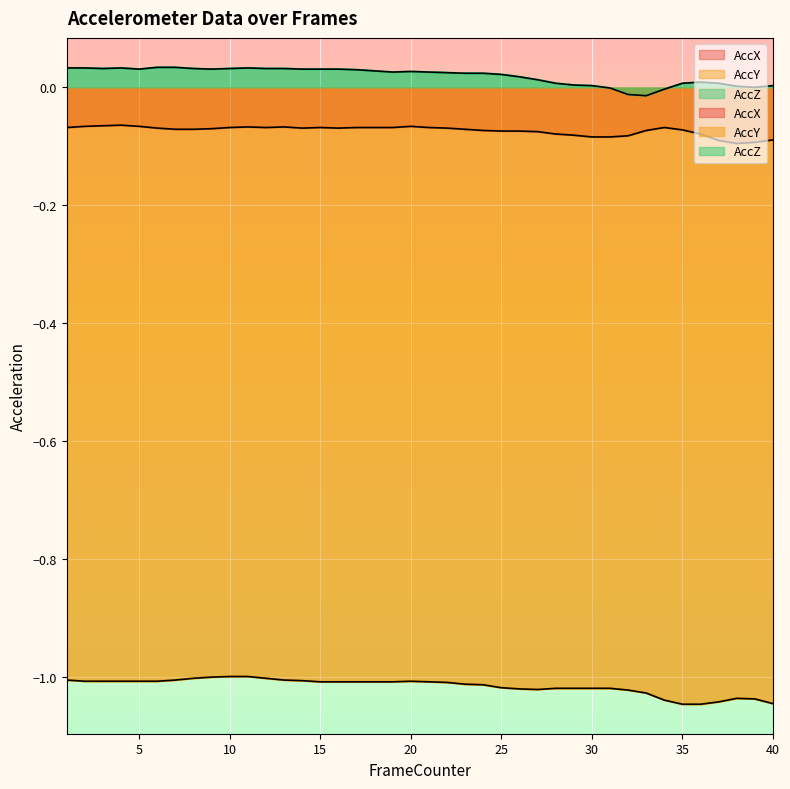

Where is AccZ nearest to the value 0?

39